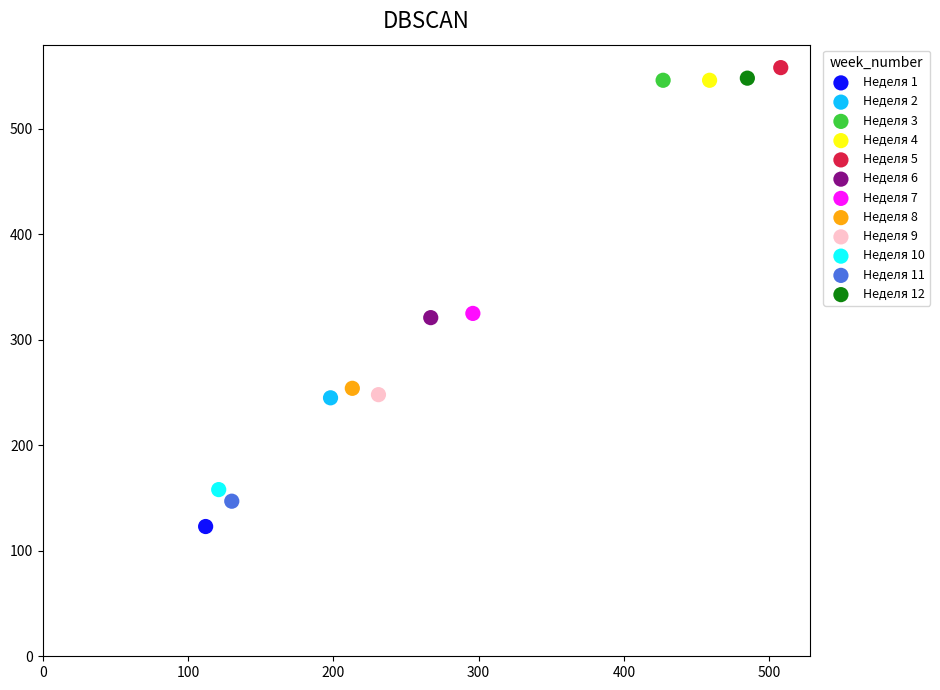

Which series reaches the minimum Y coordinate?

Неделя 1